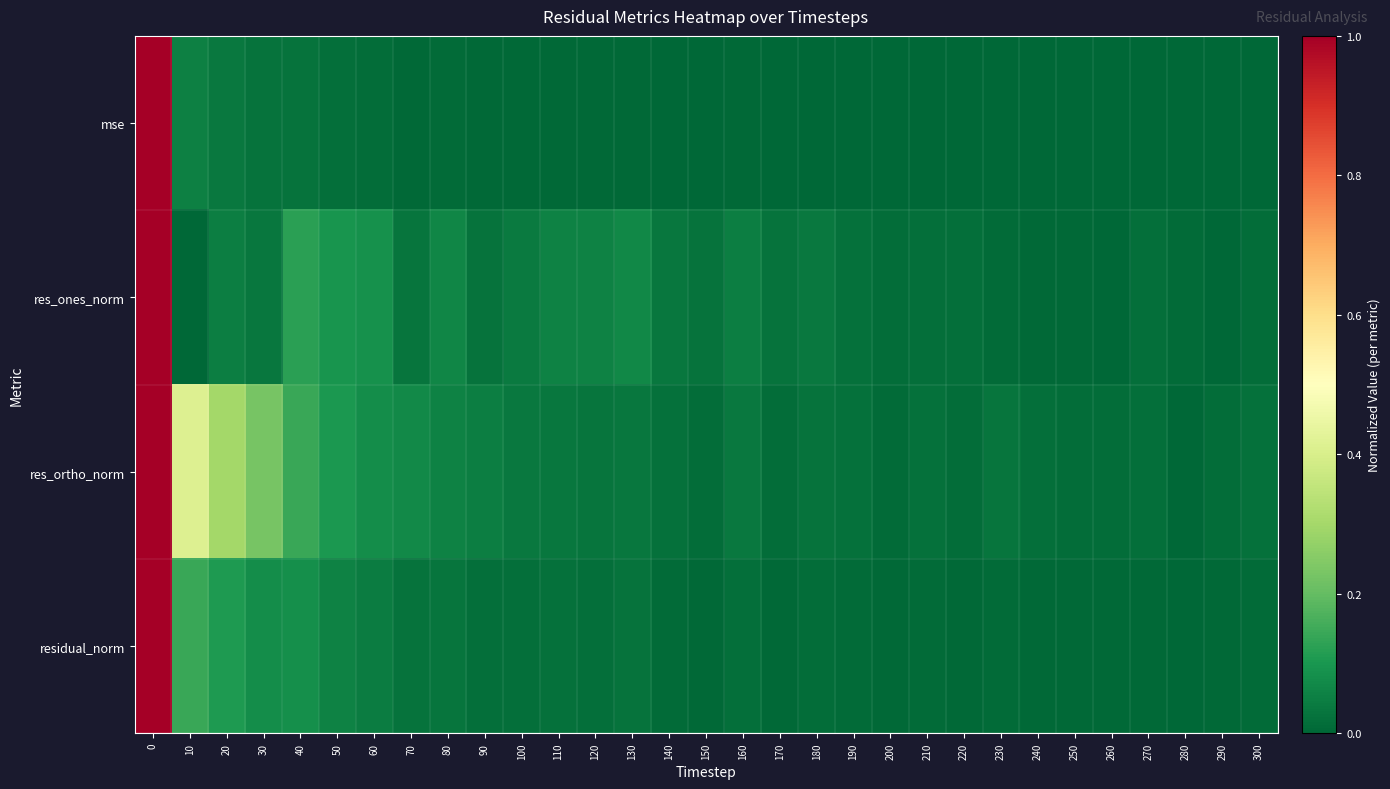

Which series has the largest total across all categories?

res_ortho_norm